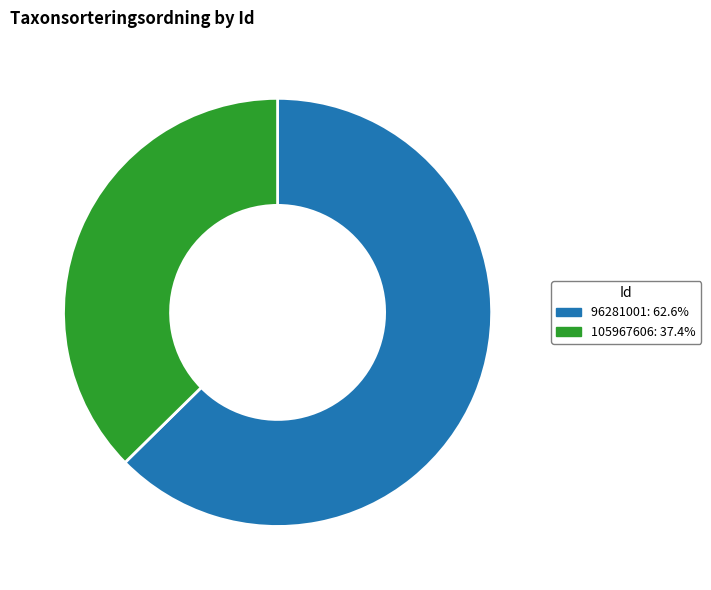

Does 96281001 represent more than half of the total?

Yes